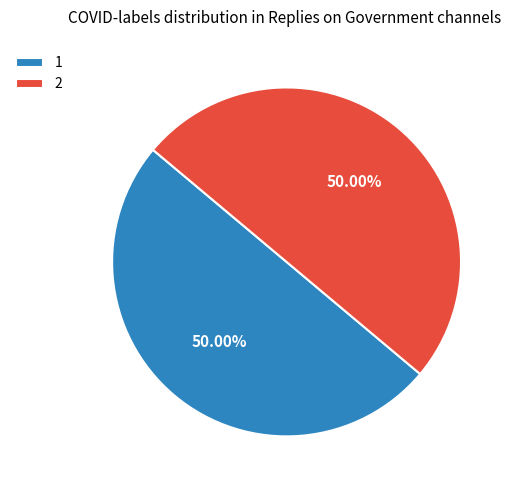

What is the ratio of the value at 2 to the value at 1?

1.0